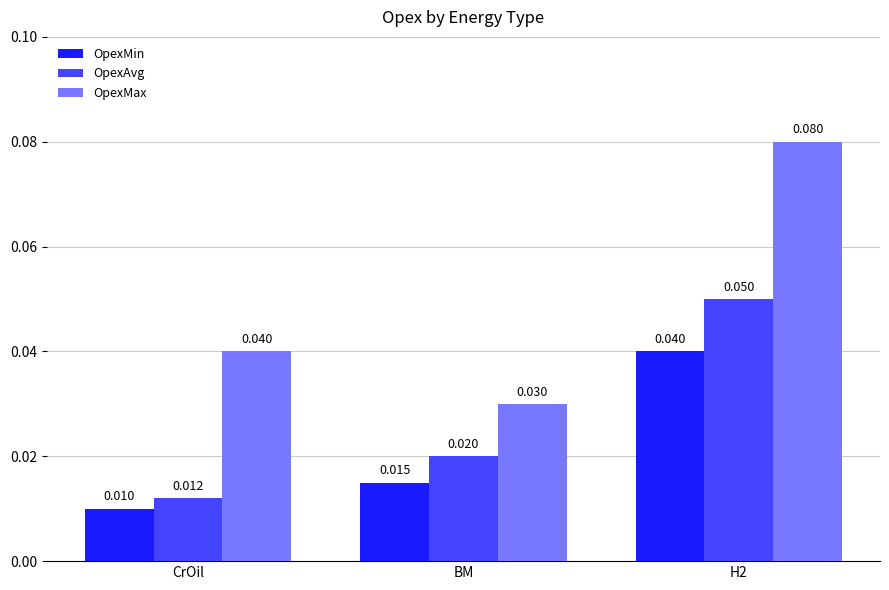

Count the OpexMin values in the range 0 to 1.

3